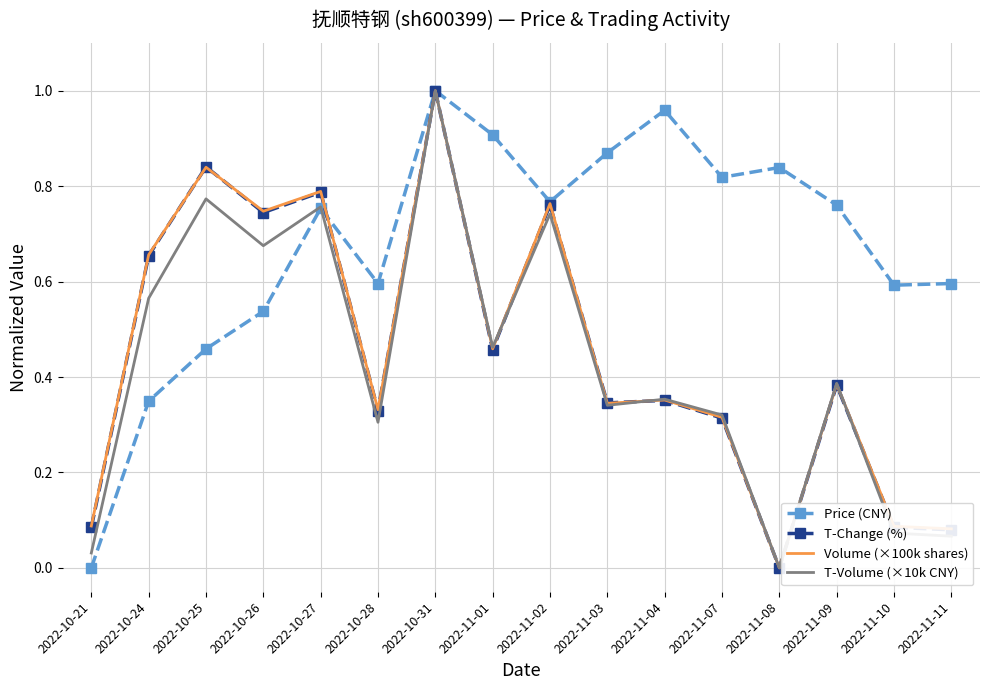

What position from the left is 2022-11-11?

16